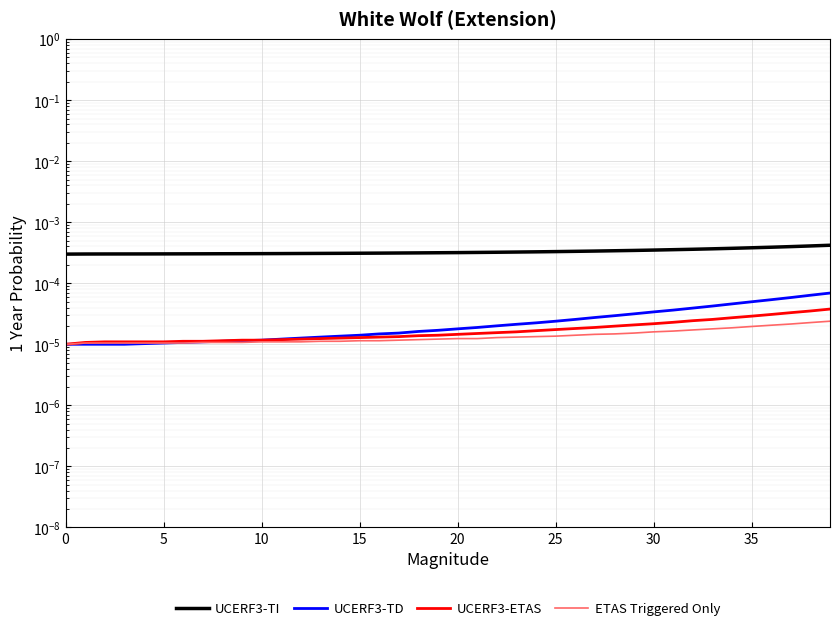

True or false: UCERF3-TD has a value of 0.0 at 38.

True